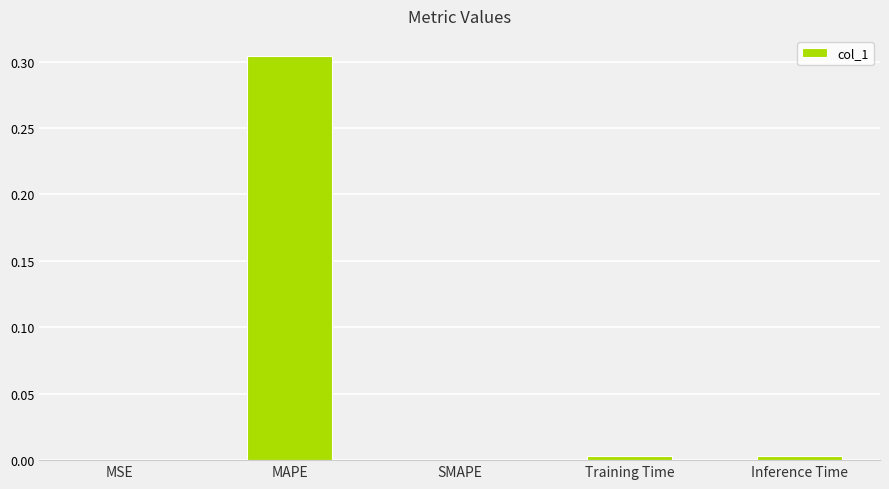

What is the average value?

0.1